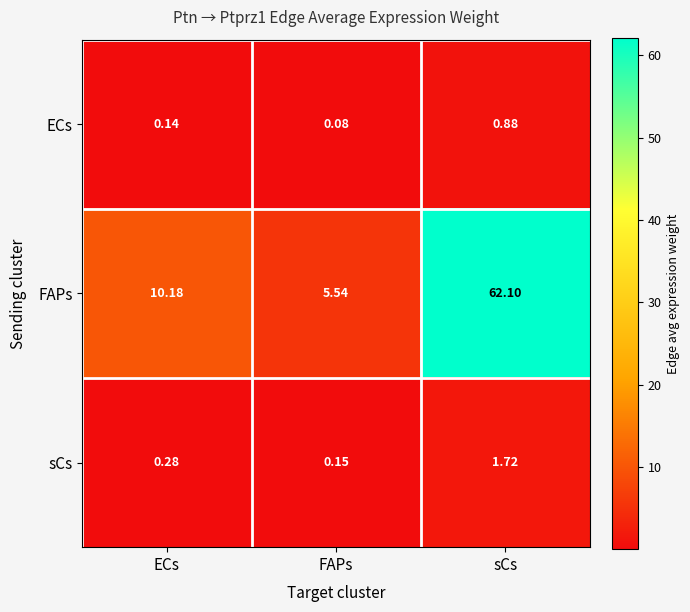

What is the difference between the highest and lowest values at ECs?

10.0